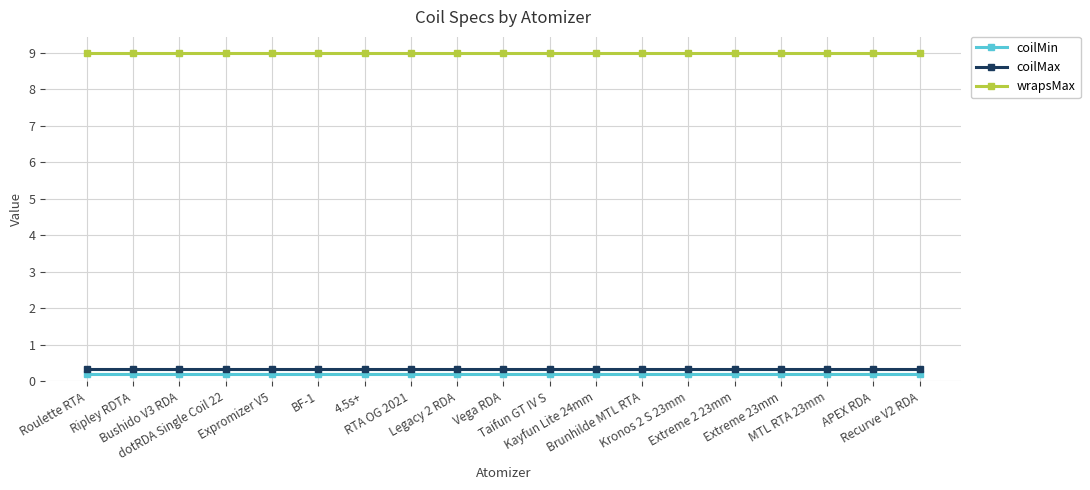

What is the label of the 15th point from the right?

Expromizer V5